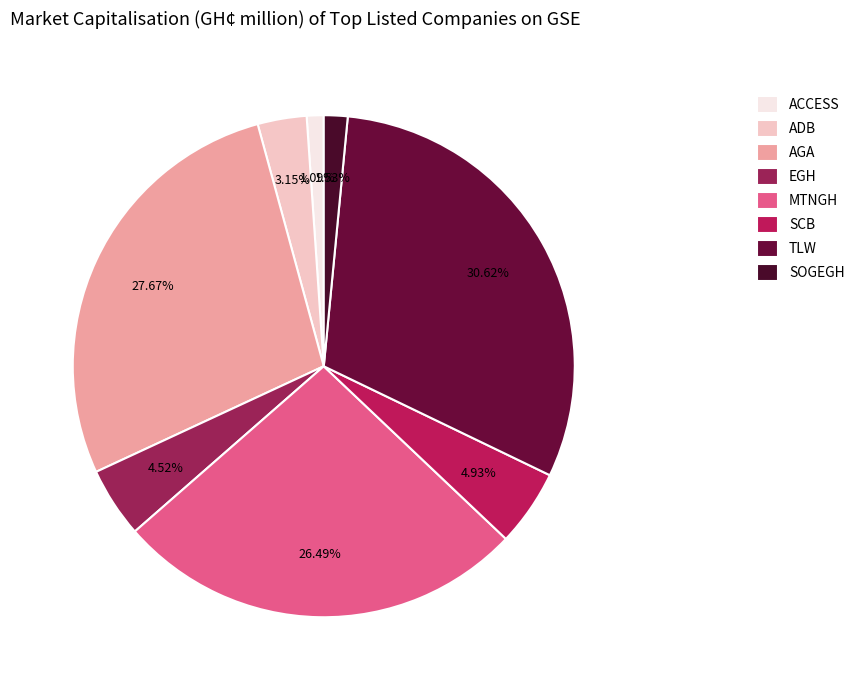

To the nearest percent, what portion does SCB represent?

5%